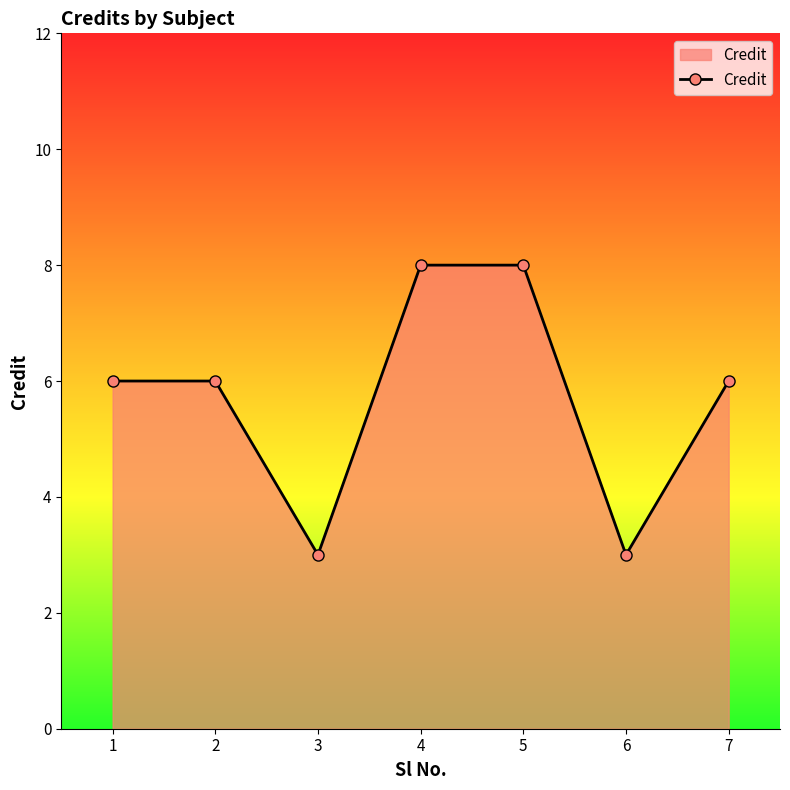

True or false: the data shows 3 at 6.

True